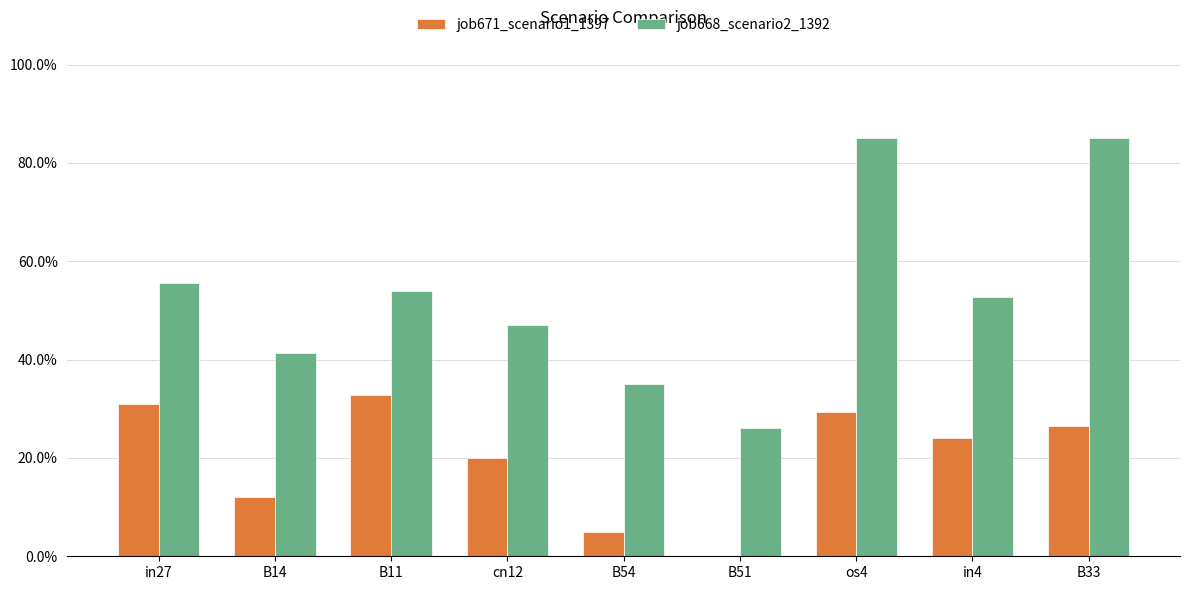

What are all the series names shown in the legend?

job671_scenario1_1397, job668_scenario2_1392